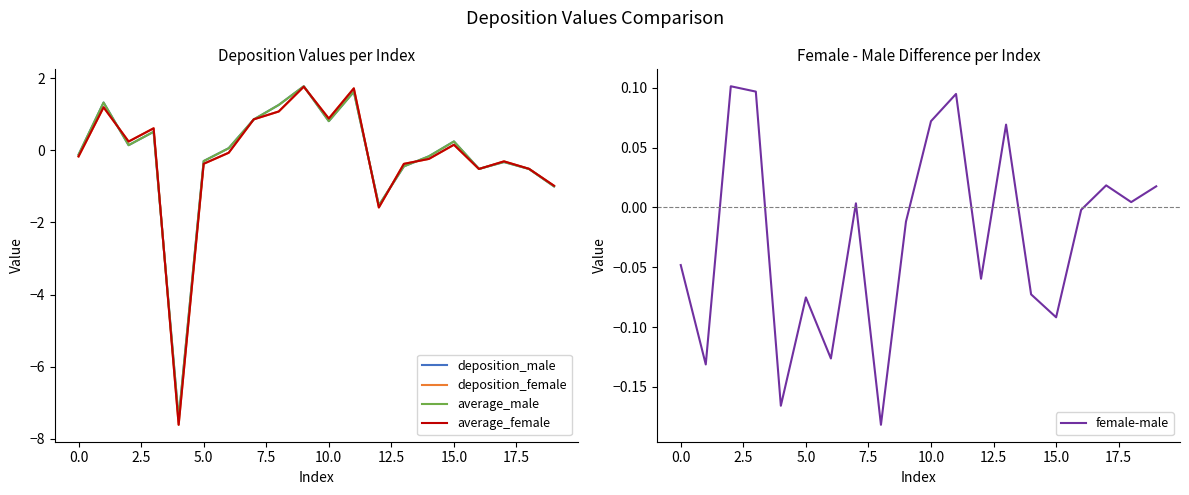

What is the greatest value displayed?

1.8